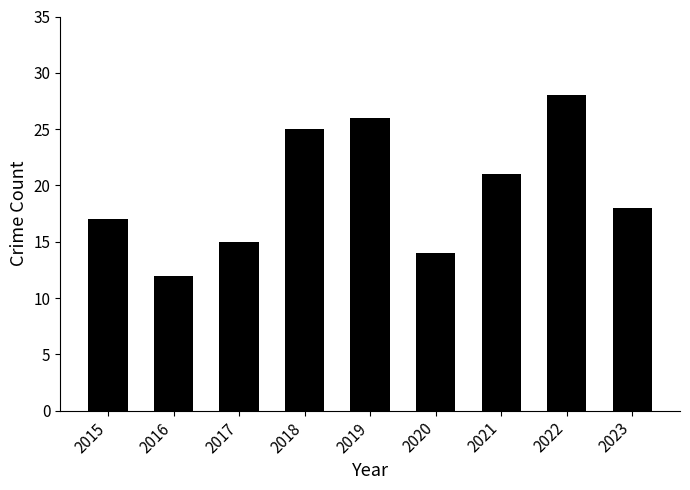

At which label is the value closest to 20?

2021